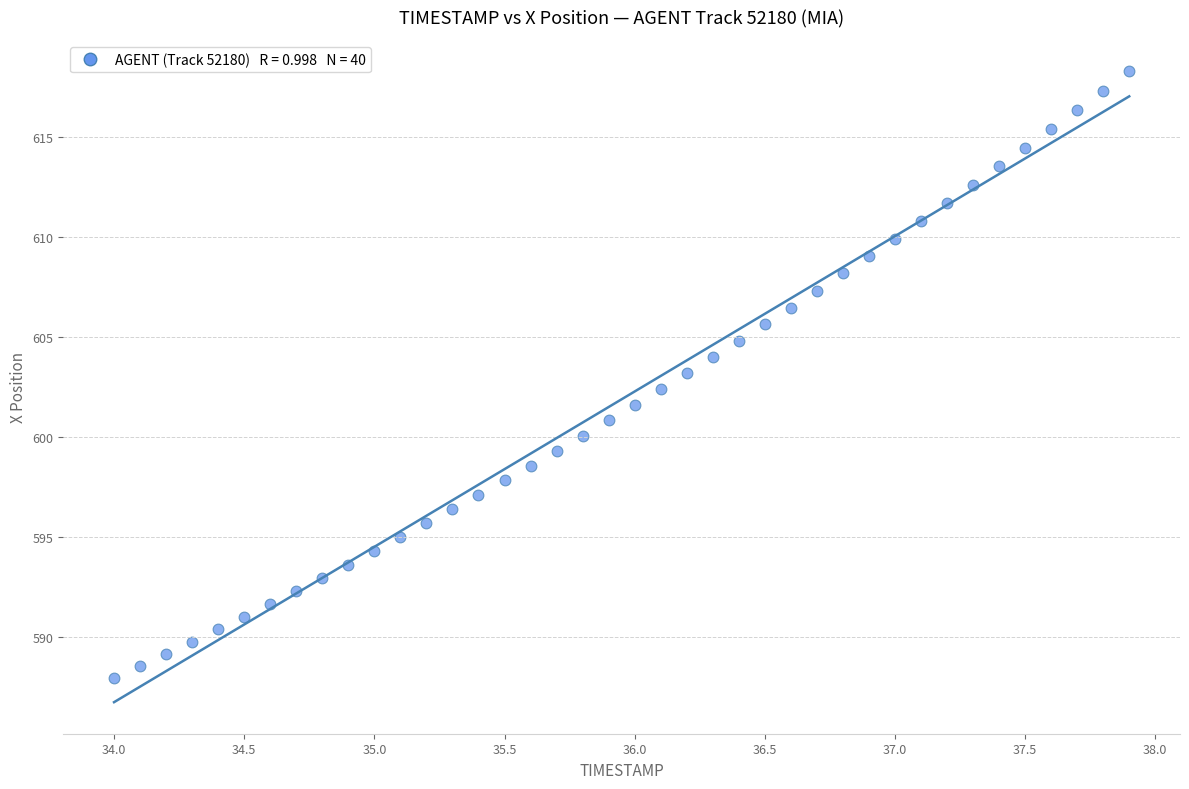

What is the range of X values (max minus min)?

3.9